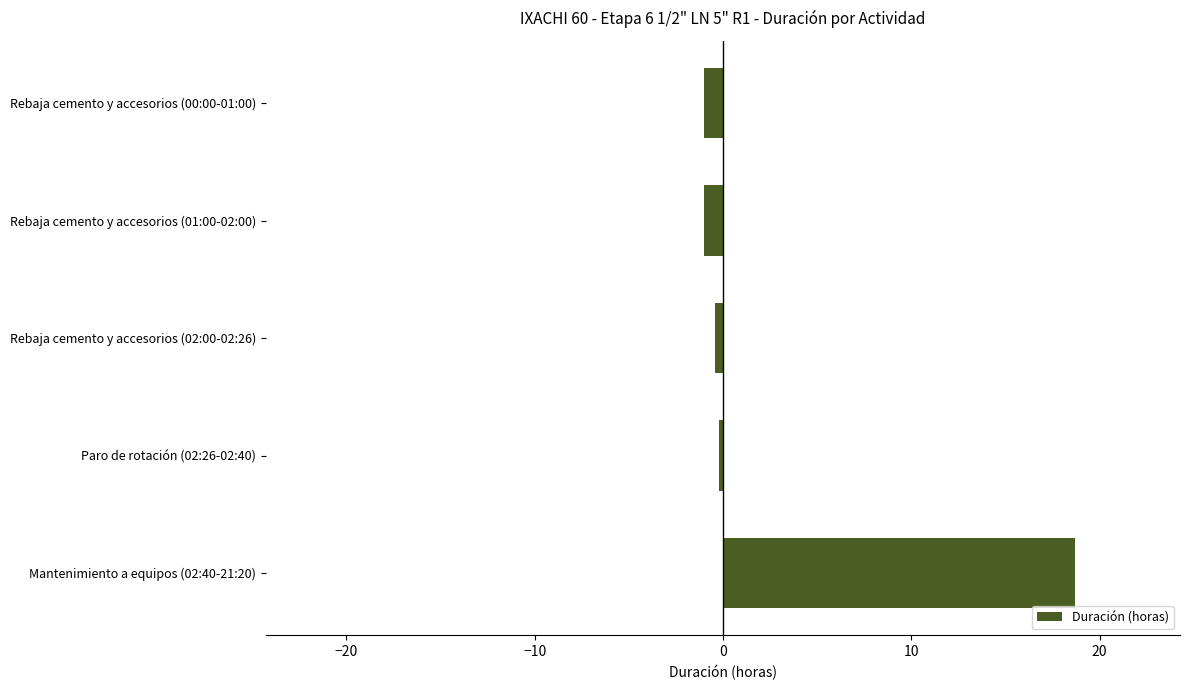

What is the difference between the values at Rebaja cemento y accesorios (00:00-01:00) and Mantenimiento a equipos (02:40-21:20)?

19.7